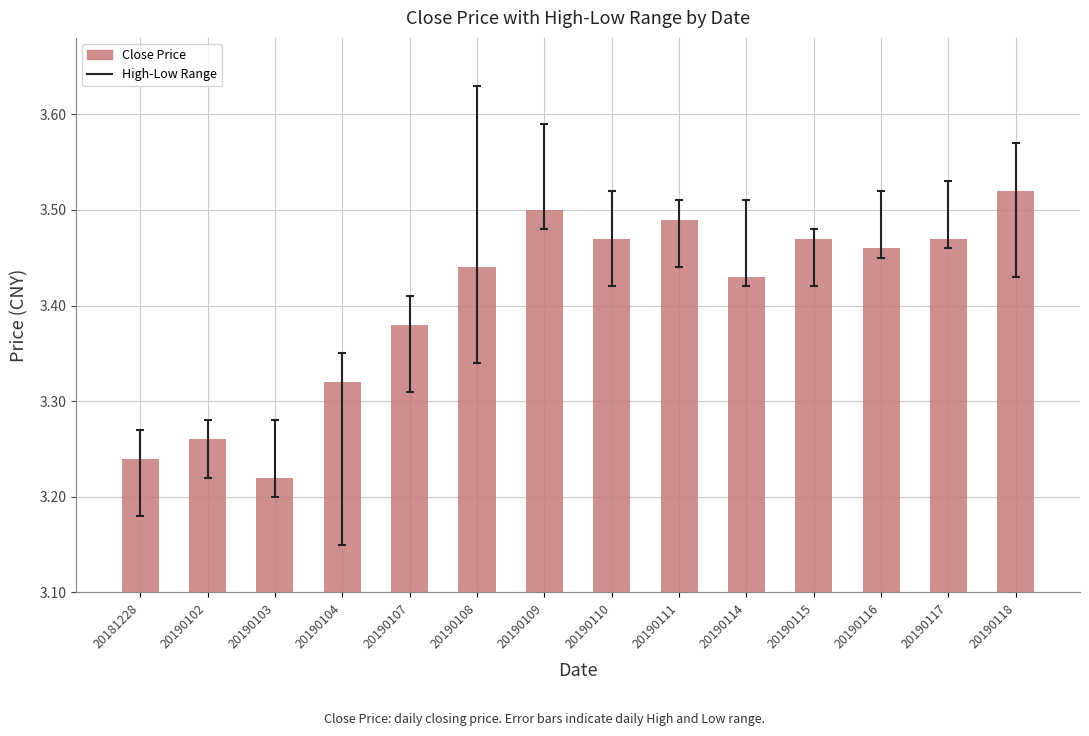

Where is the data nearest to the value 3?

20190103